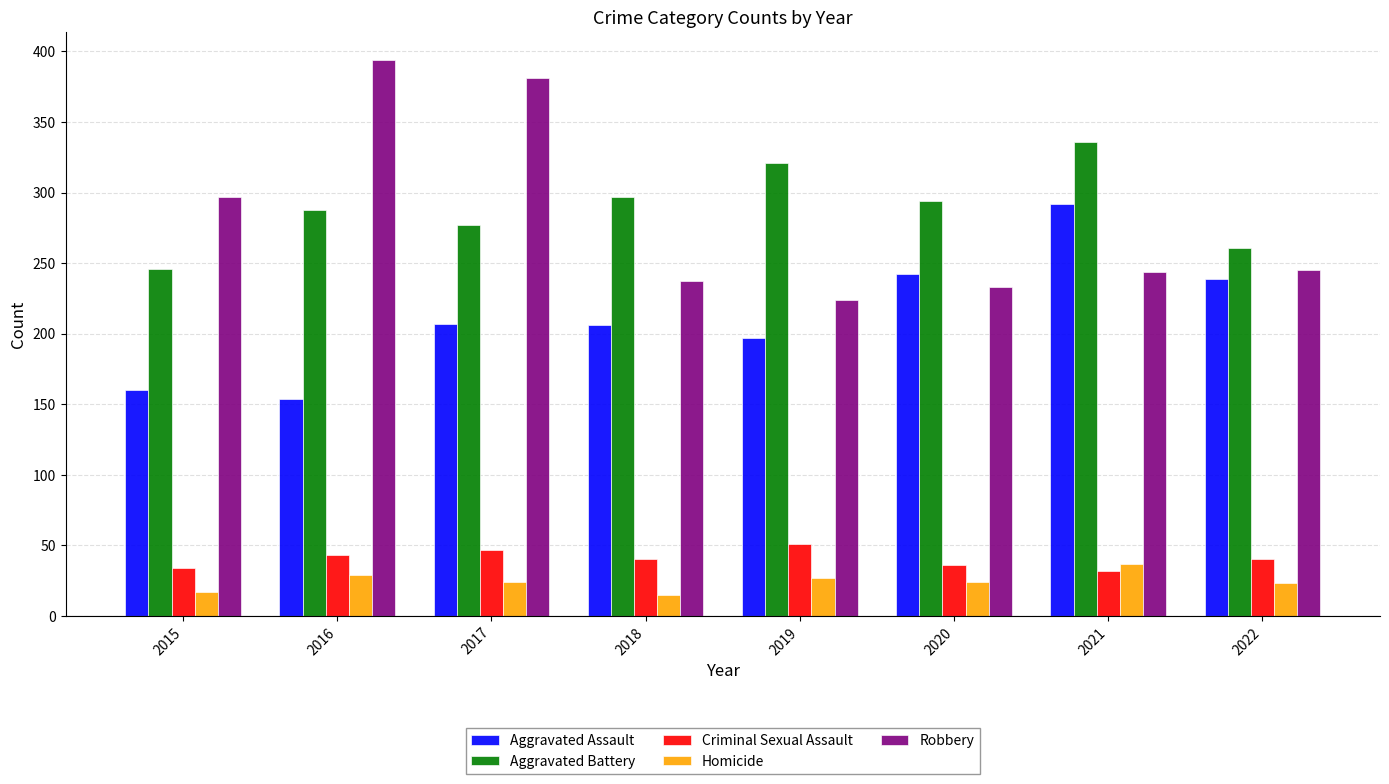

Is it true that Robbery equals 371 at 2022?

False